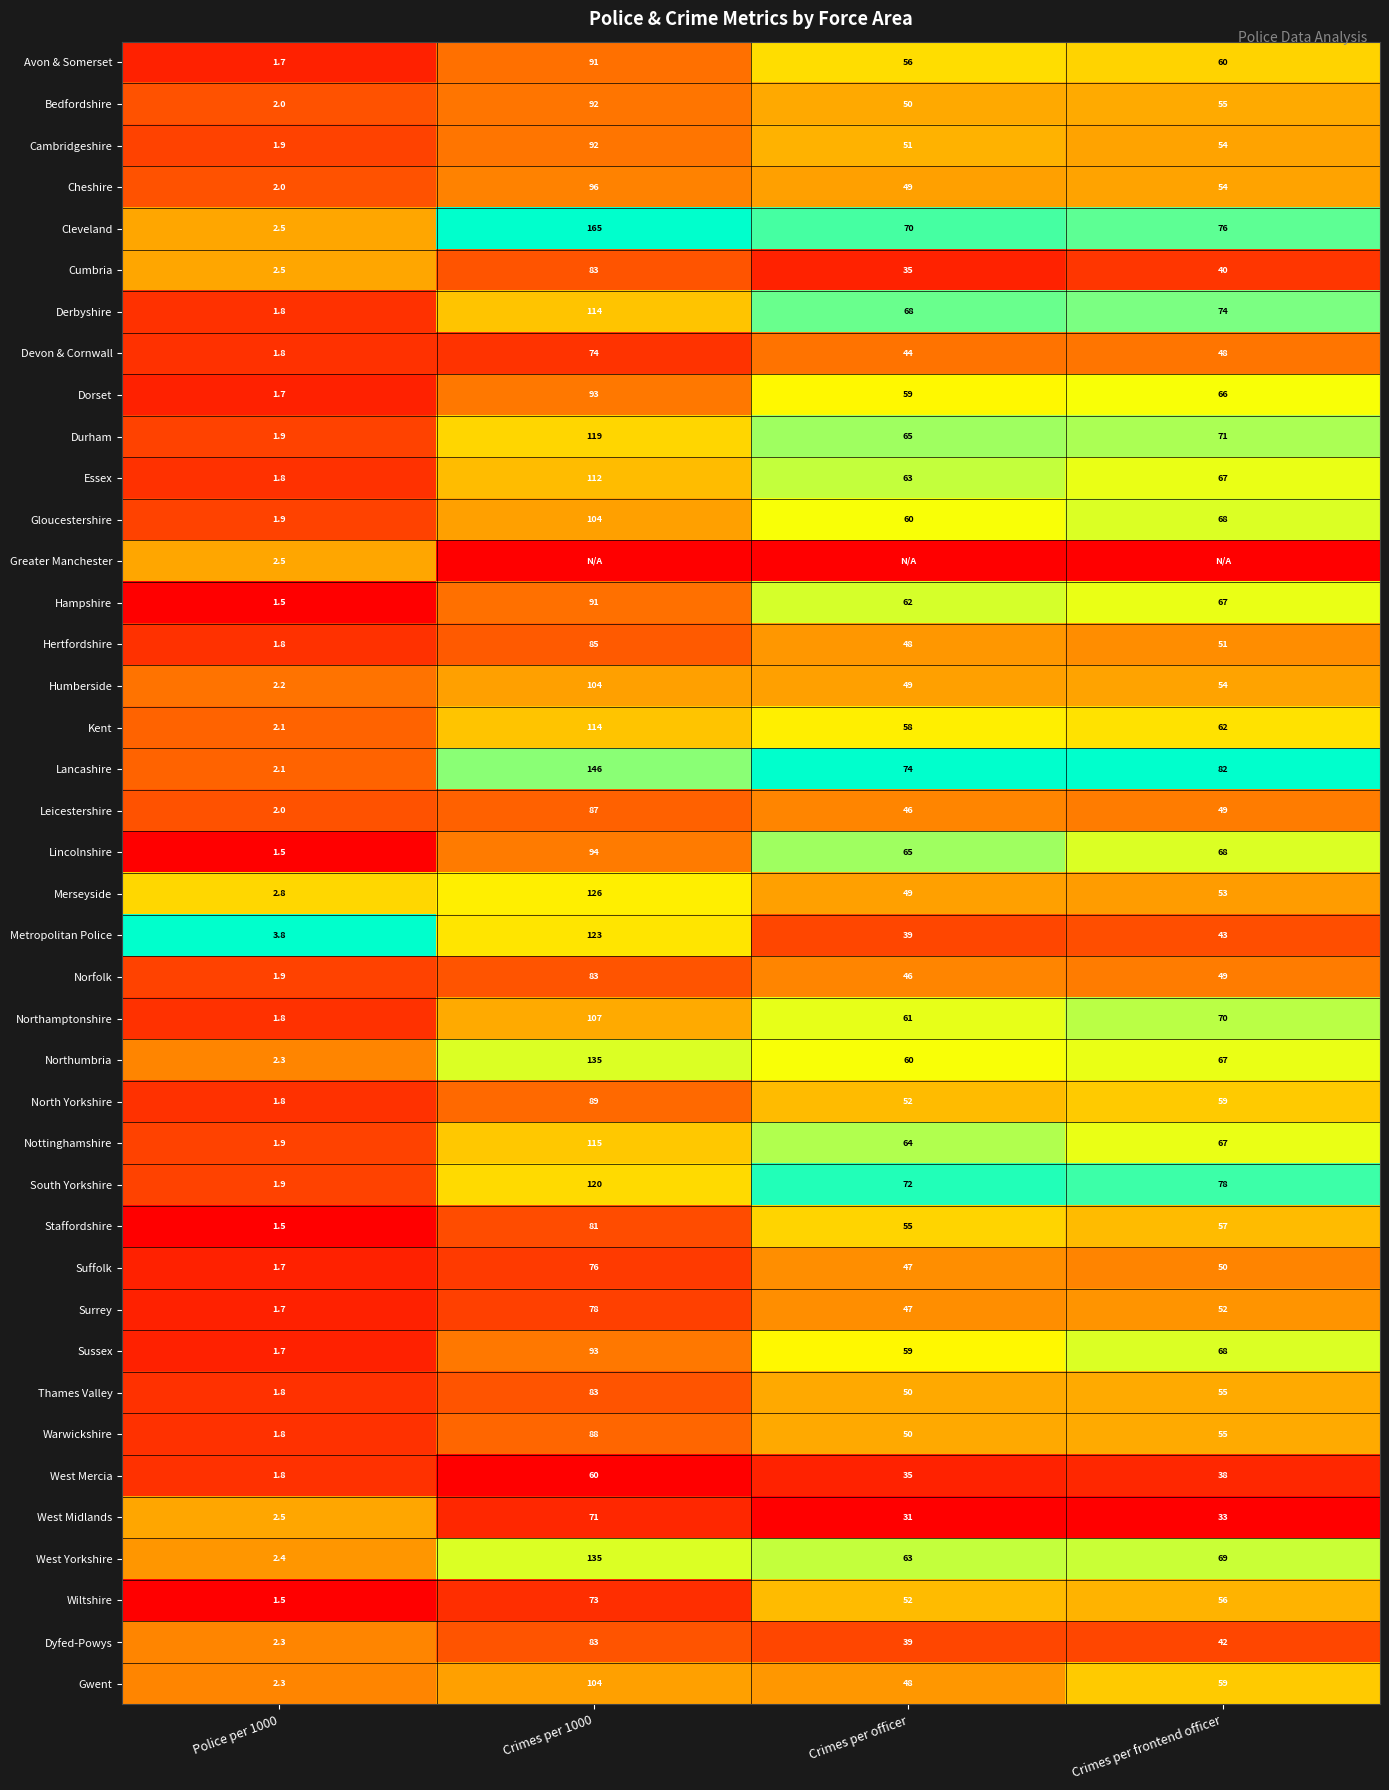

How many series are shown in this chart?

40